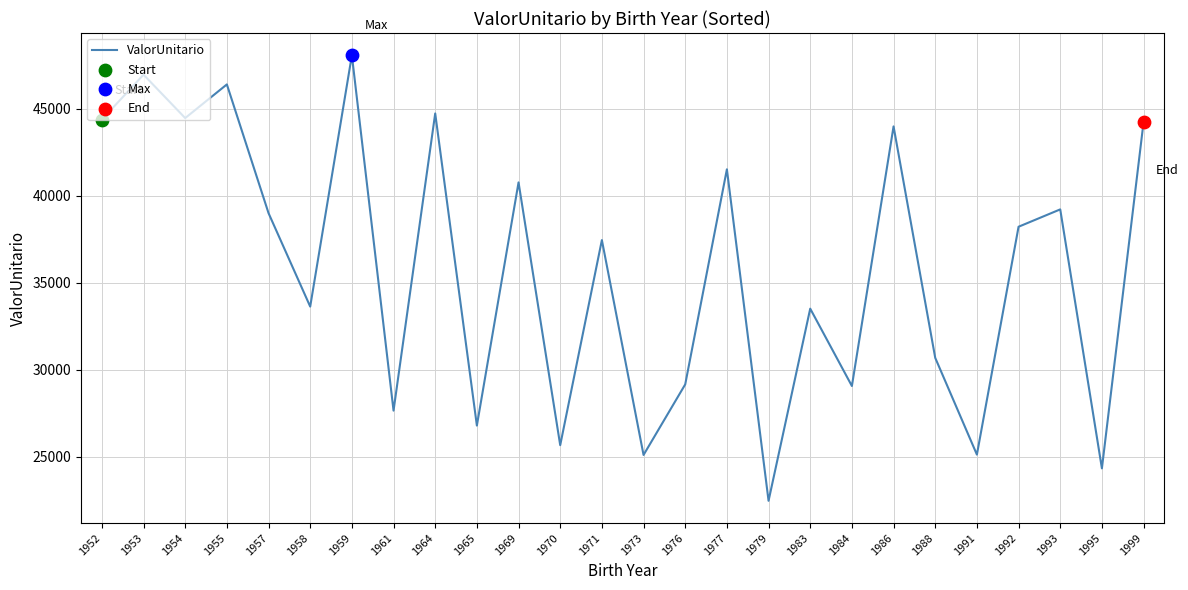

Between 1992 and 1973, which is larger?

1992